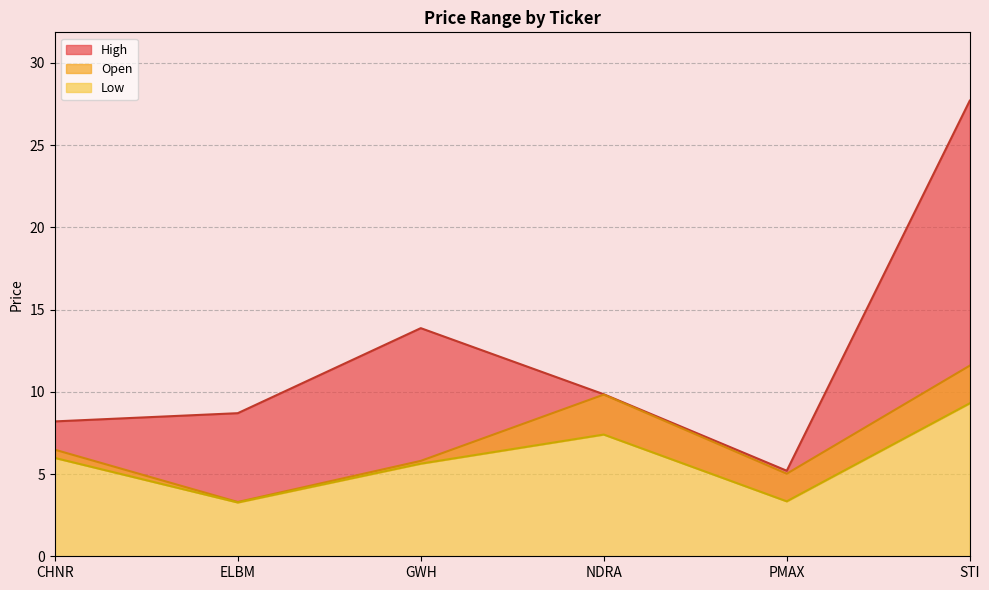

Which series changed the most between CHNR and STI?

High